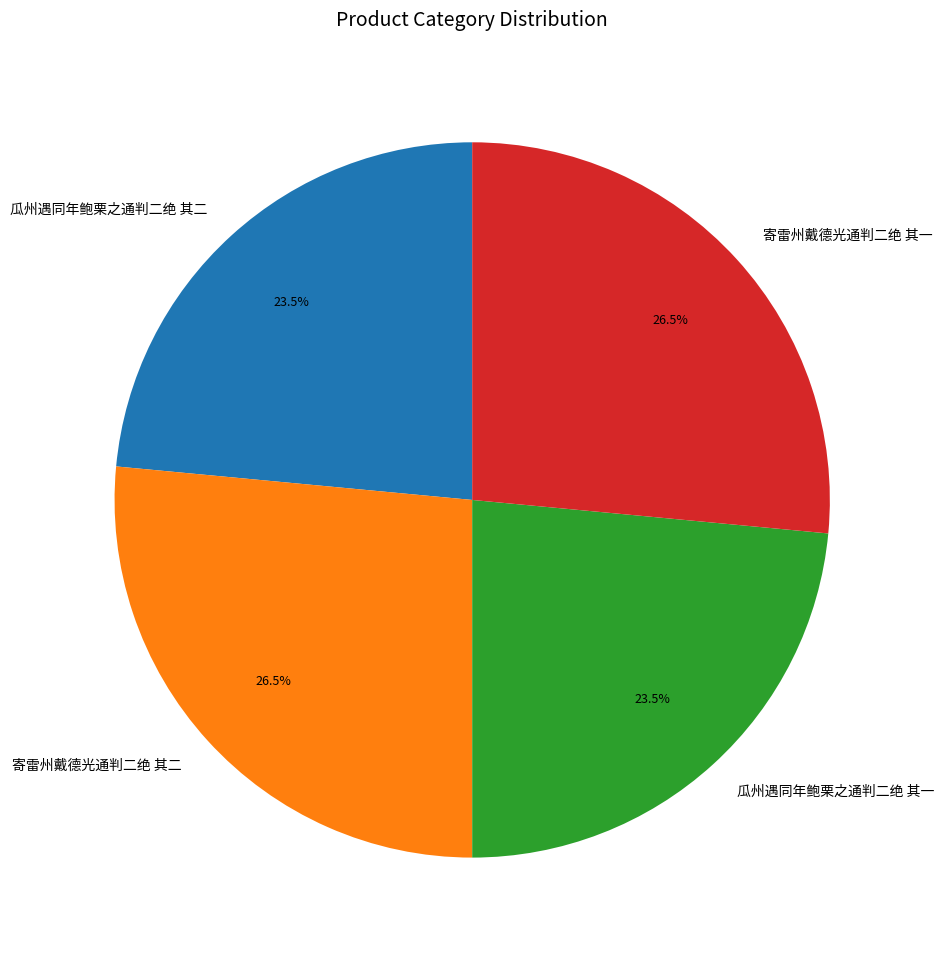

What percentage is NOT represented by 寄雷州戴德光通判二绝 其一?

73.5%